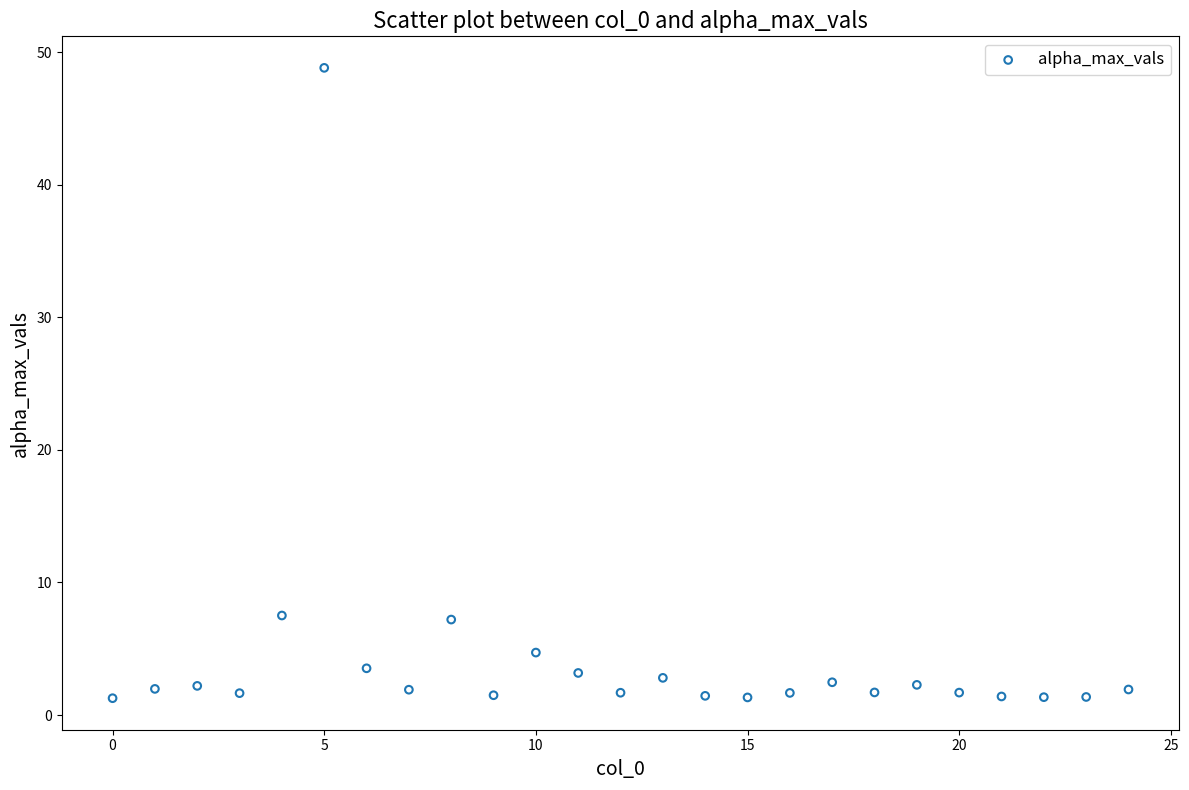

What is the range of Y values (max minus min)?

47.5